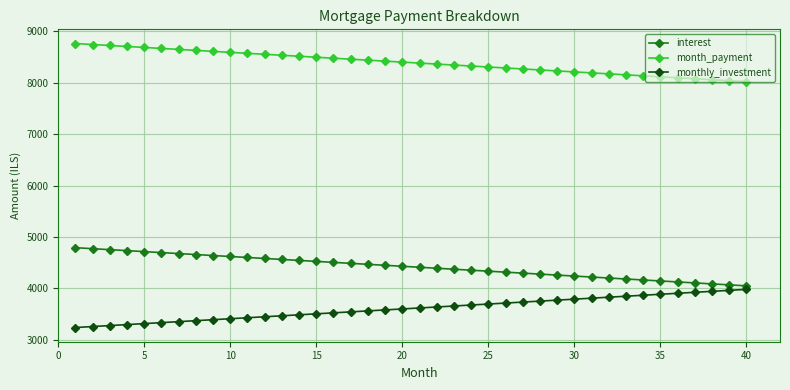

What is the difference between the second highest and second lowest values in the interest series?

703.5